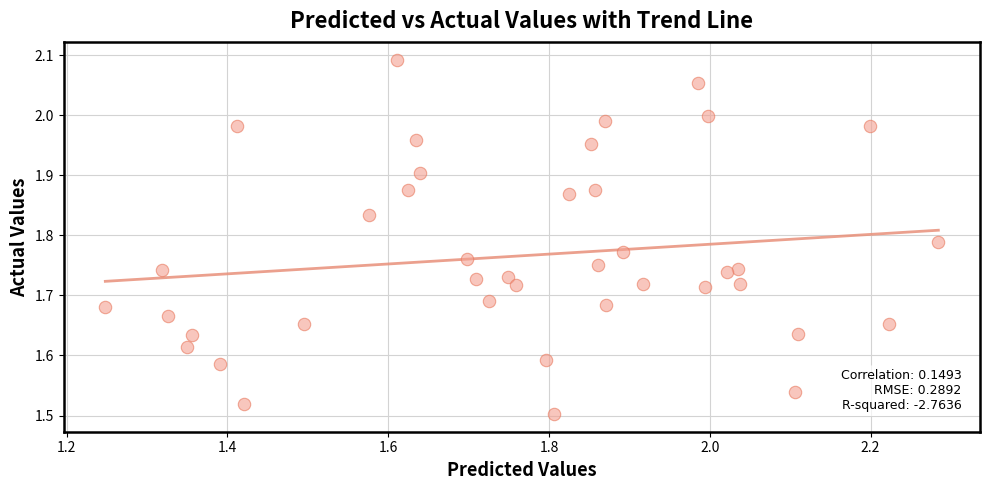

What is the range of Y values (max minus min)?

0.6